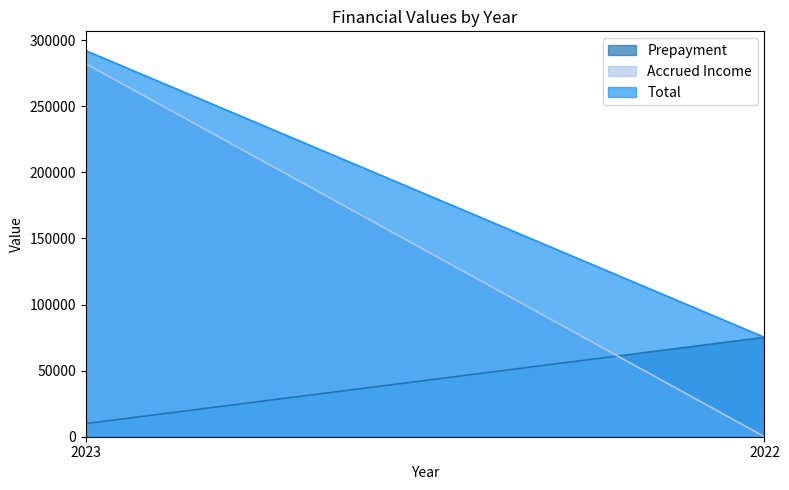

What is the difference between the Total values at 2023 and 2022?

216914